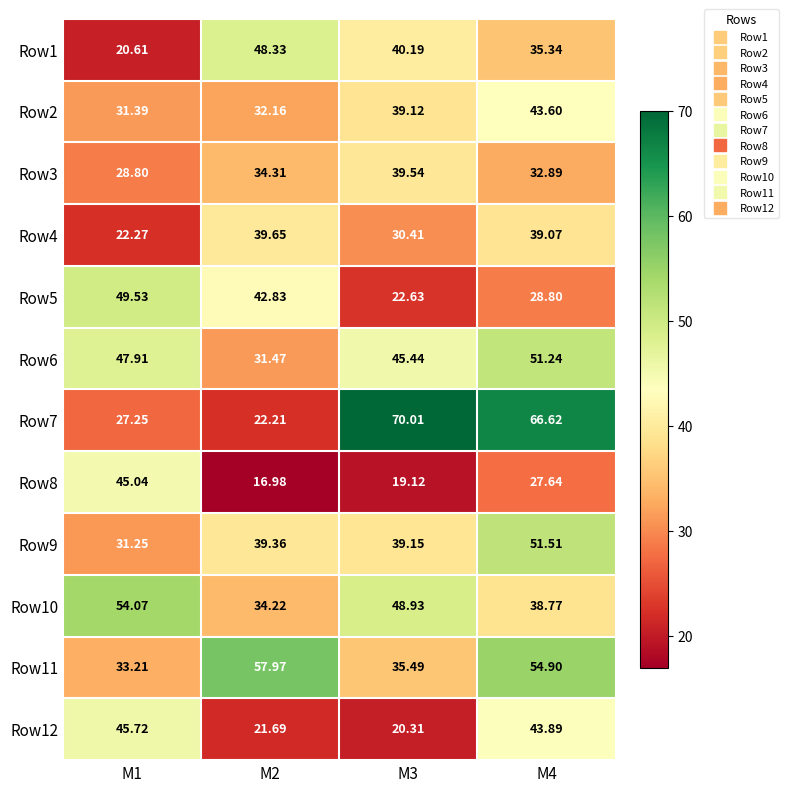

Rank the series at M2 from highest to lowest value.

Row11, Row1, Row5, Row4, Row9, Row3, Row10, Row2, Row6, Row7, Row12, Row8